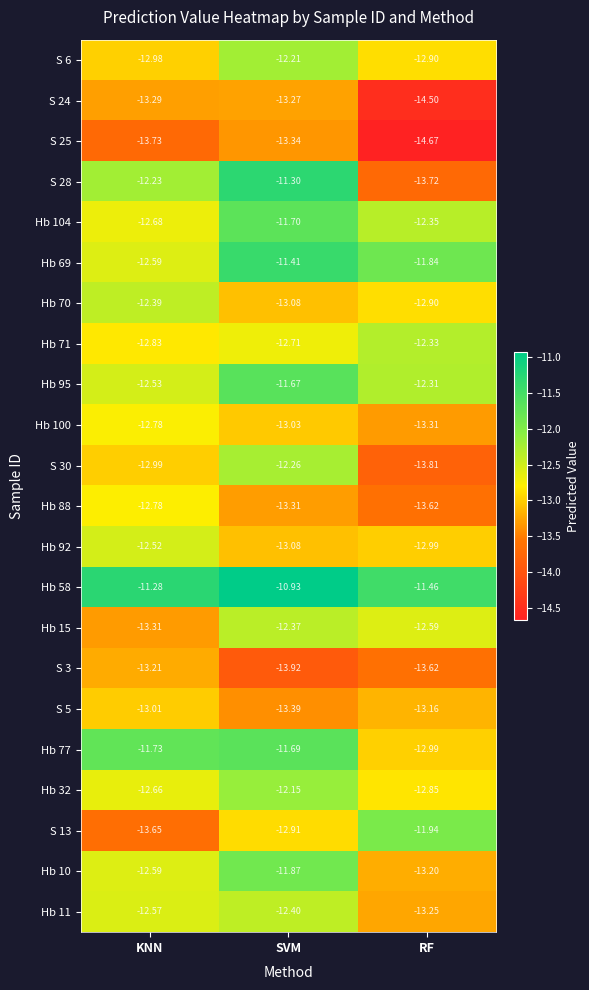

Which series has the largest total across all categories?

Hb 58